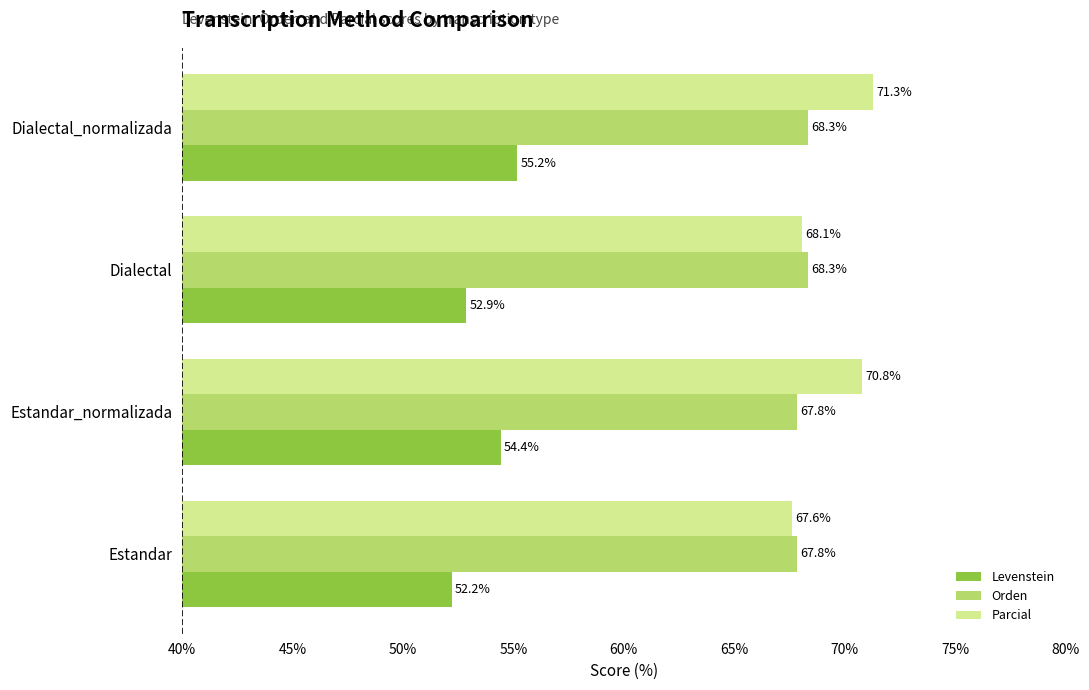

Which series has the widest spread of values?

Parcial